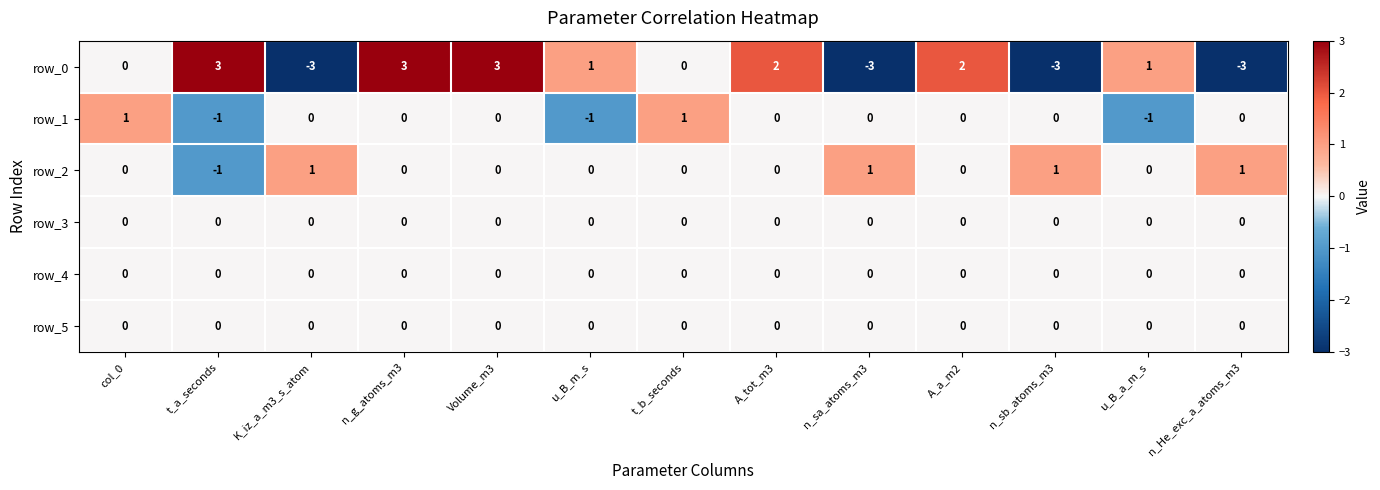

True or false: row_4 has a value of 0 at col_0.

True